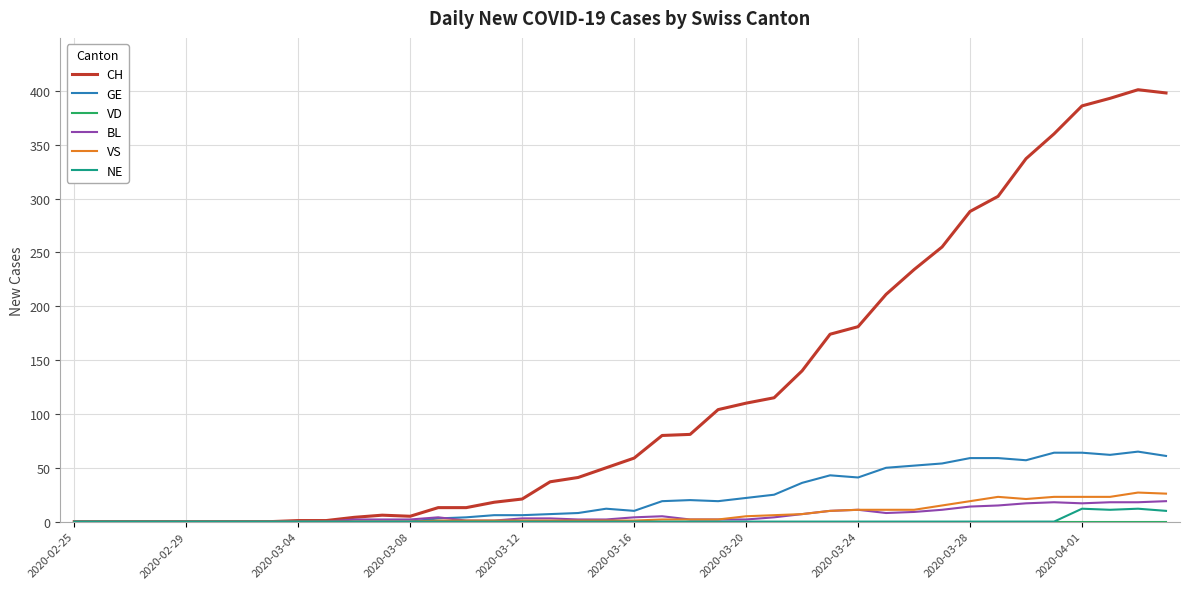

Is this an area chart (filled region under the line)?

No